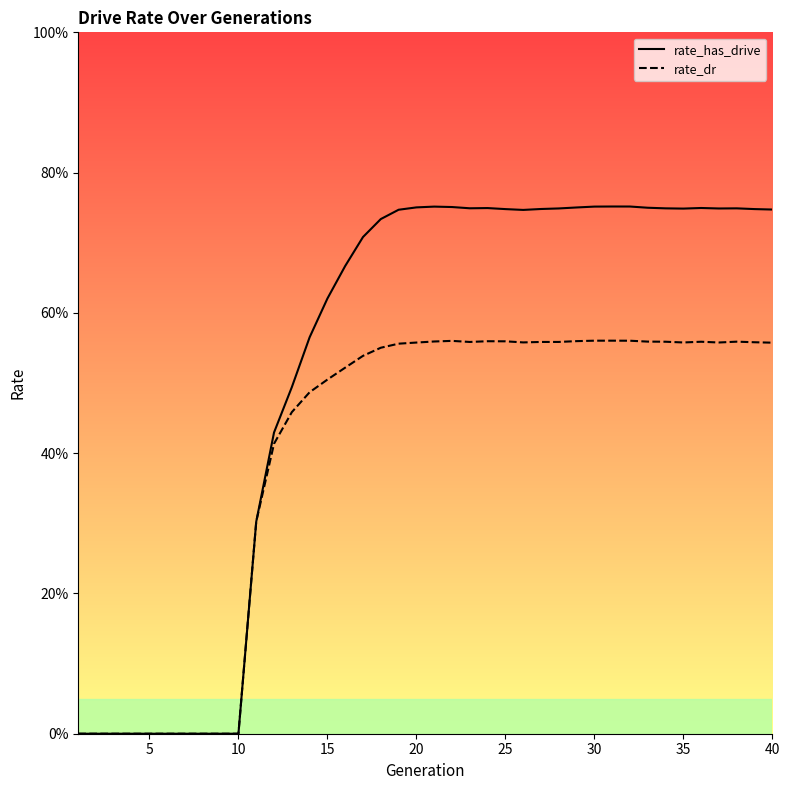

How many values in rate_has_drive are above zero?

30